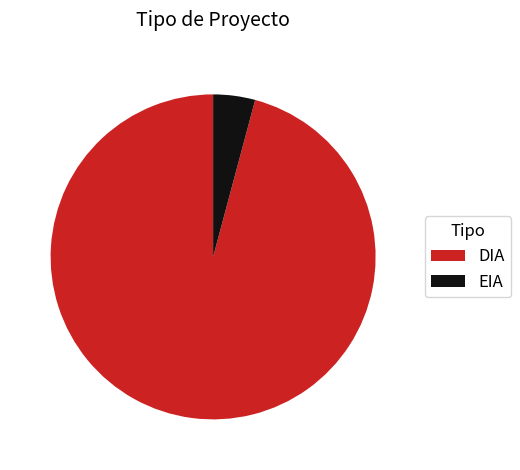

Is there any slice that represents more than half of the pie?

Yes